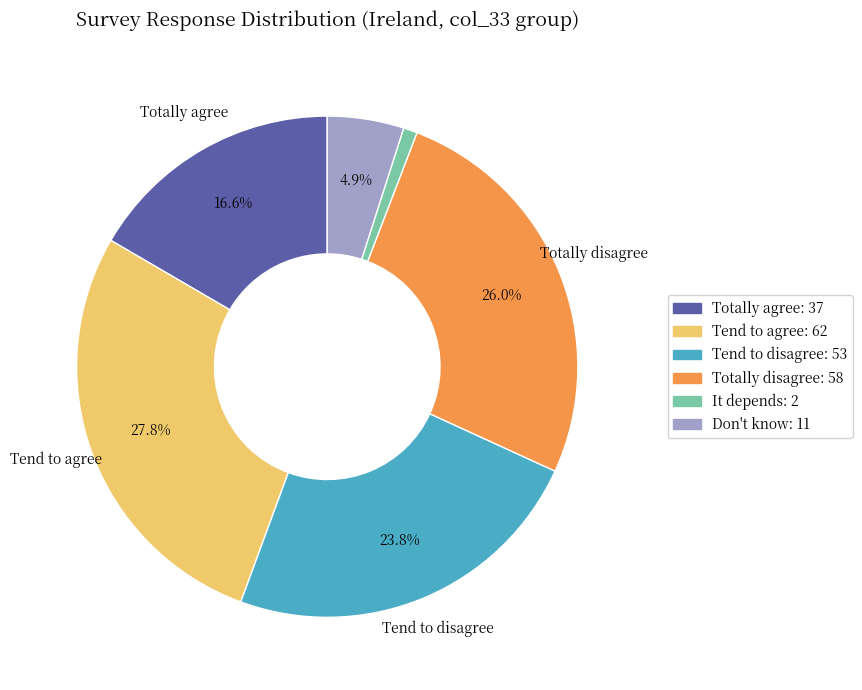

Rank the categories by value from highest to lowest.

Tend to agree, Totally disagree, Tend to disagree, Totally agree, Don't know, It depends